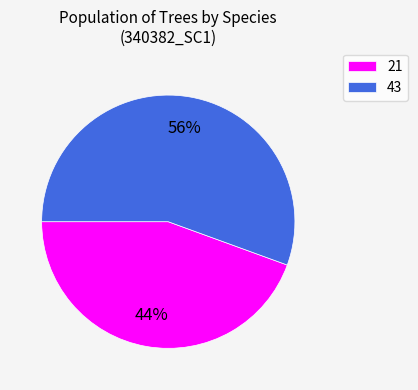

Do 43 and 21 together represent more than half of the pie?

Yes